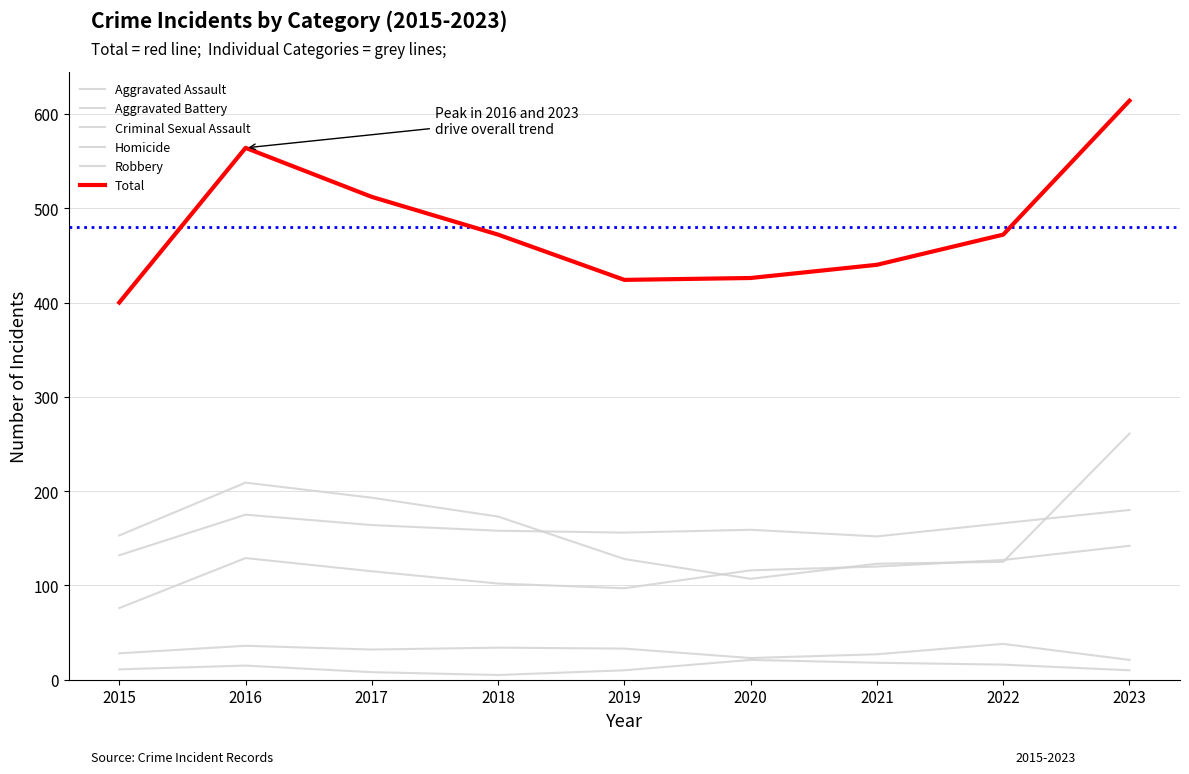

At how many categories does at least one series exceed 267?

9